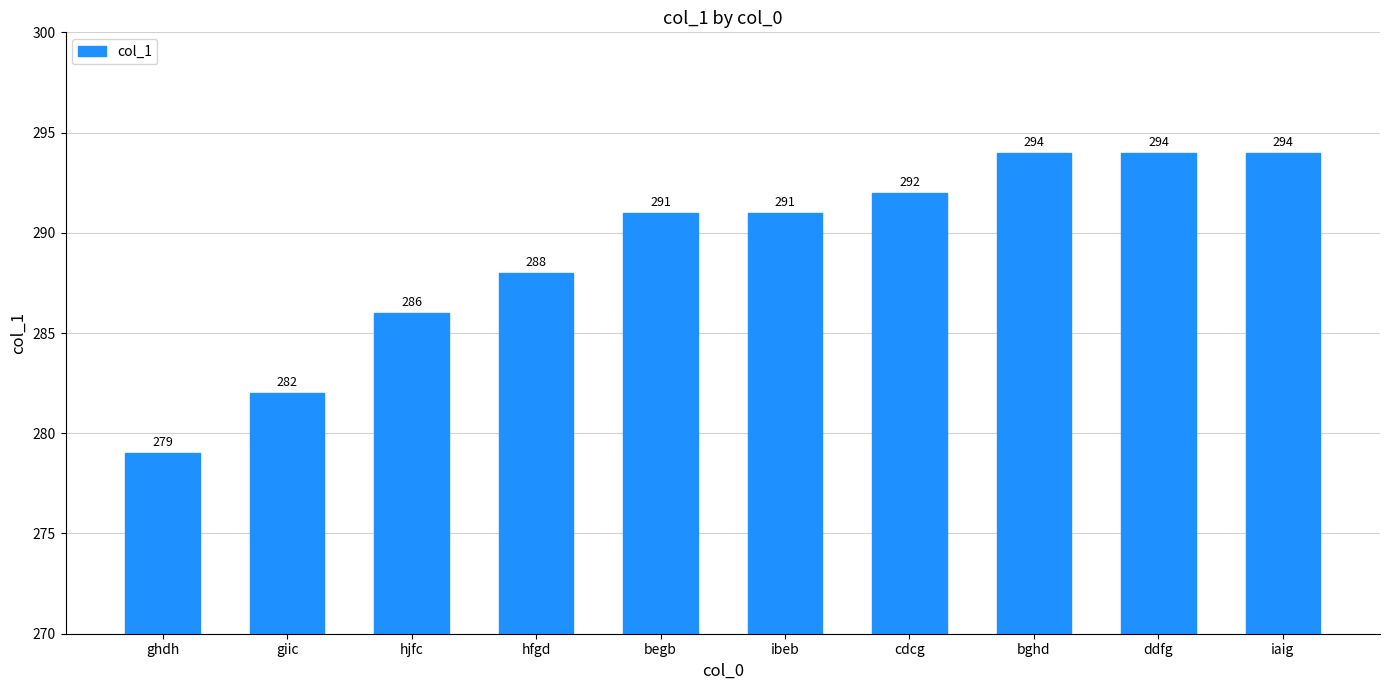

What is the value of the 1st bar from the left?

279